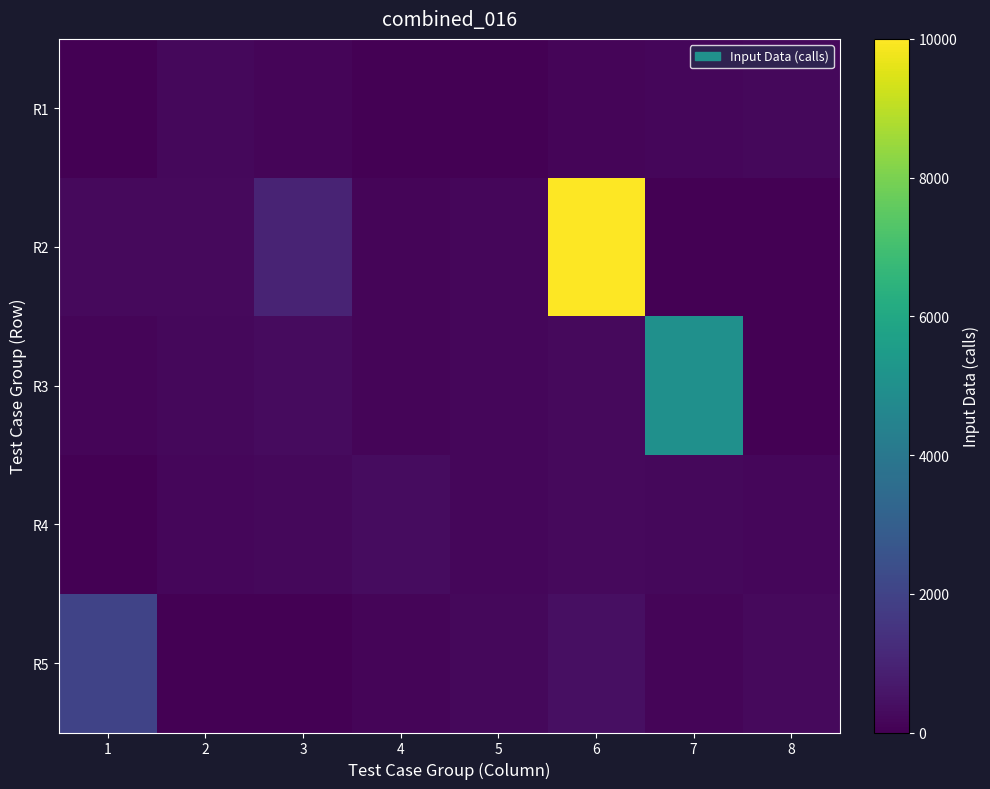

What is the total value across all series at 1?

2370